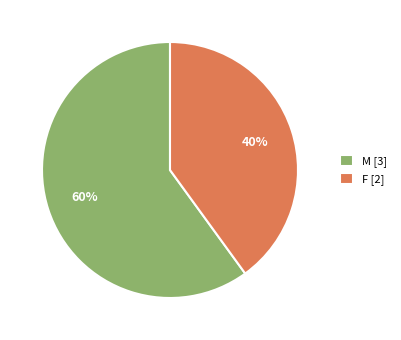

Is there a majority slice in this chart?

Yes